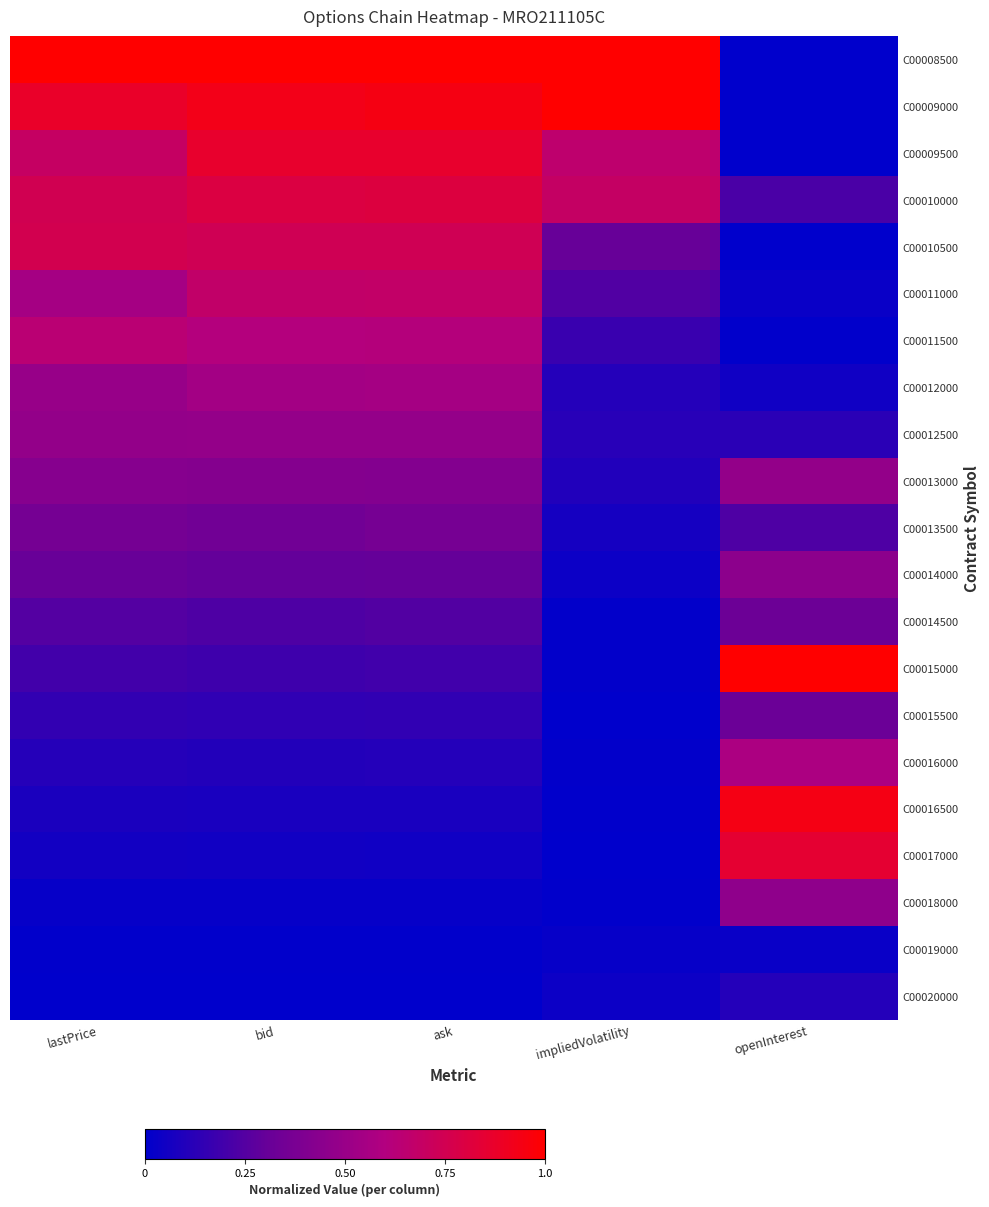

Rank the series at lastPrice from lowest to highest value.

C00020000, C00019000, C00018000, C00017000, C00016500, C00016000, C00015500, C00015000, C00014500, C00014000, C00013500, C00013000, C00012500, C00012000, C00011000, C00011500, C00009500, C00010000, C00010500, C00009000, C00008500